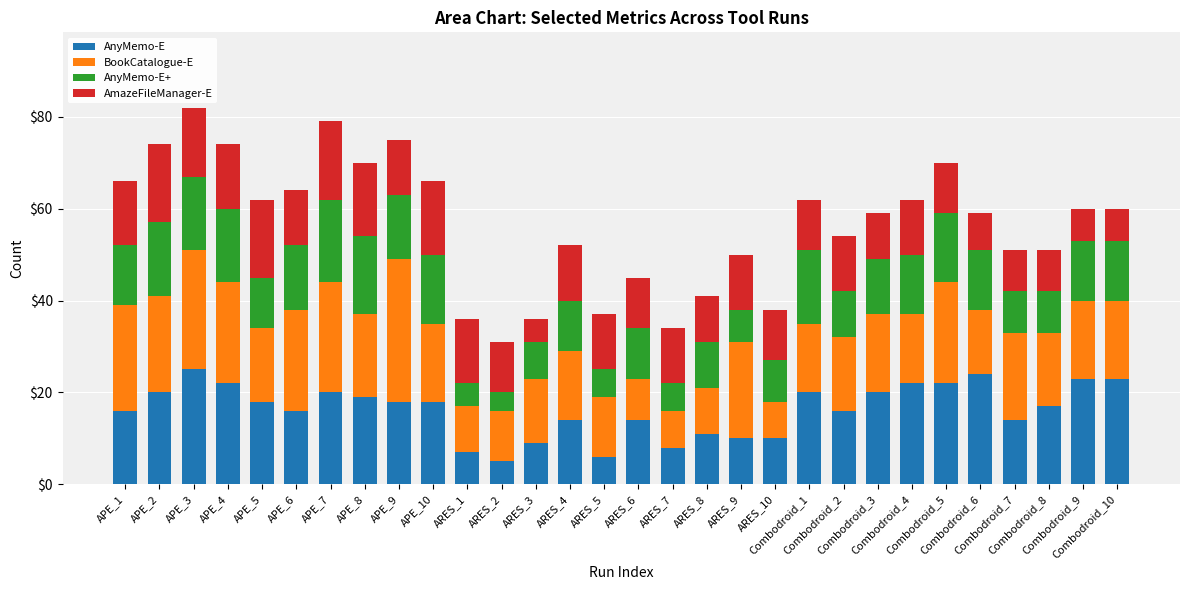

What is the sum of all AnyMemo-E values?

487